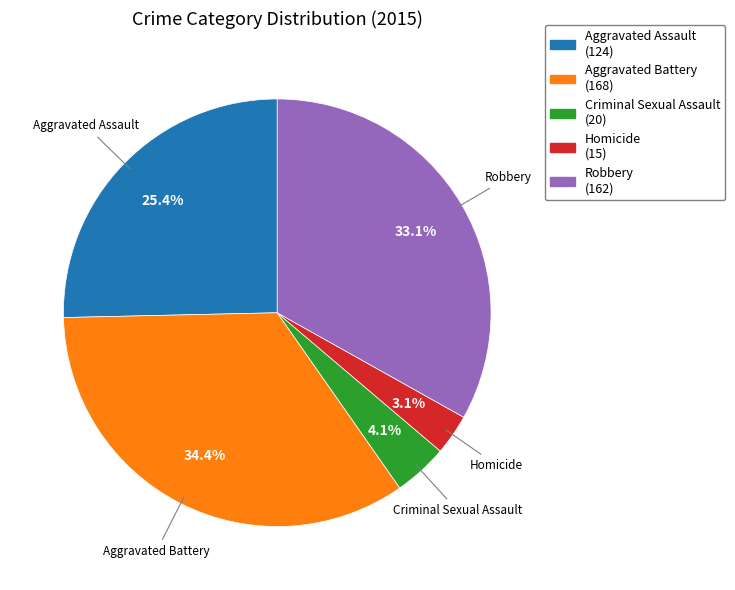

Combined, what portion of the pie is Criminal Sexual Assault and Homicide?

7.2%